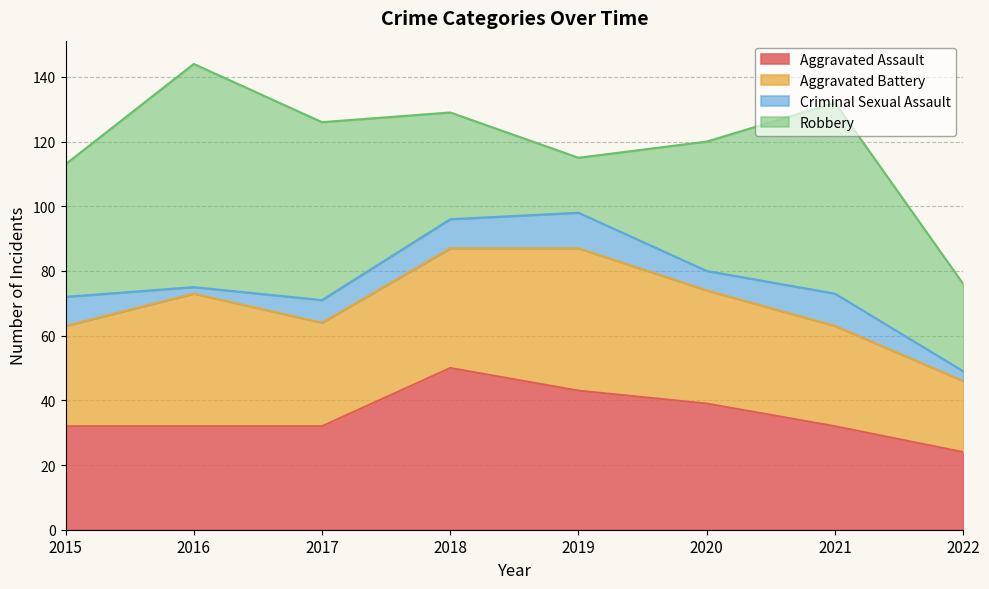

Read the Criminal Sexual Assault value at 2020.

6